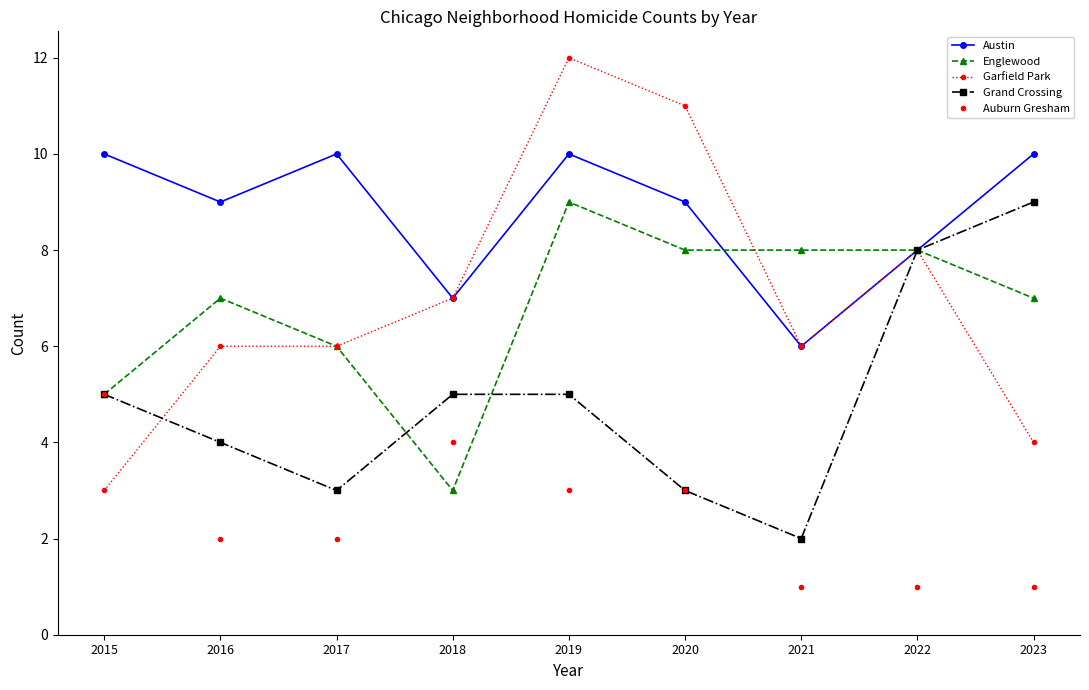

Which series has the largest total across all categories?

Austin